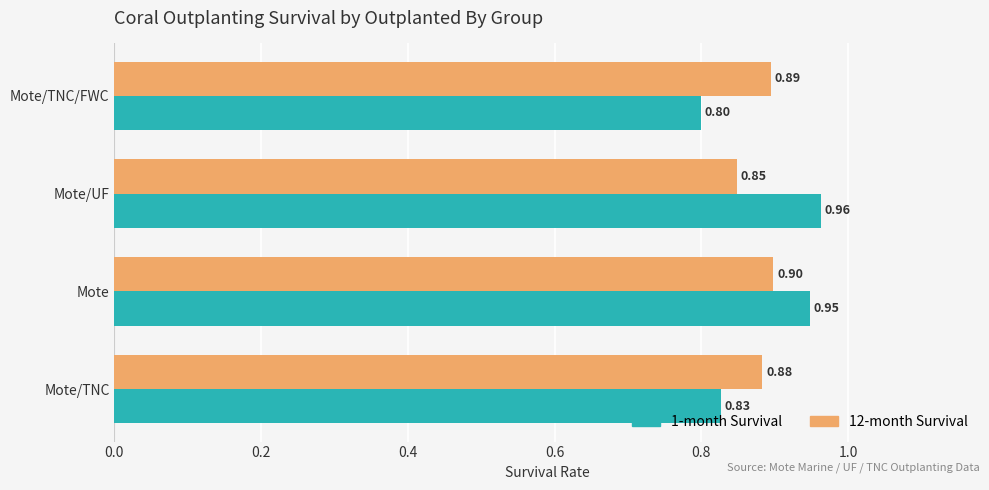

At which label does 1-month Survival reach its minimum?

Mote/TNC/FWC